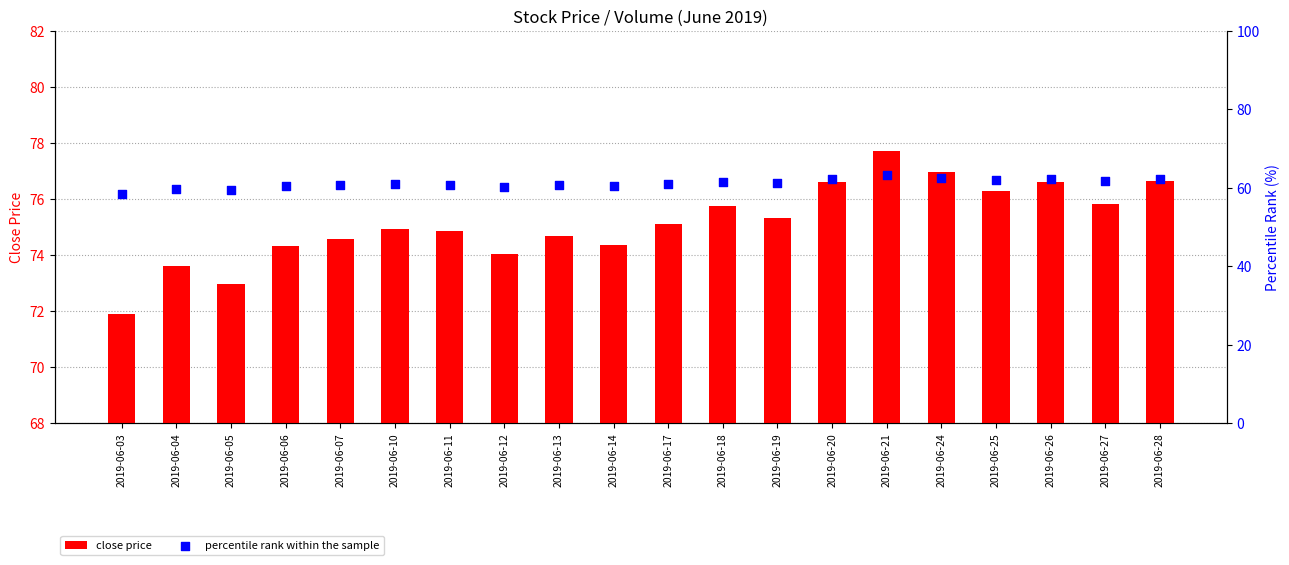

What are all the series names shown in the legend?

close price, percentile rank within the sample